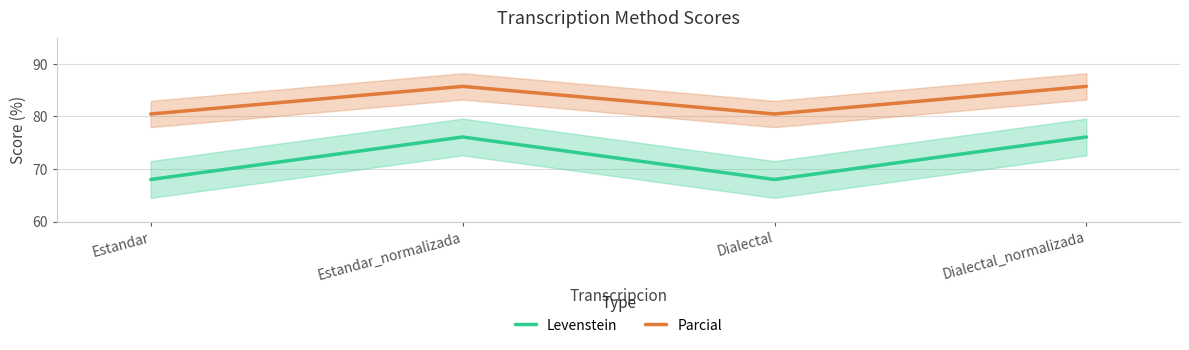

What is the minimum value shown in the chart?

68.0